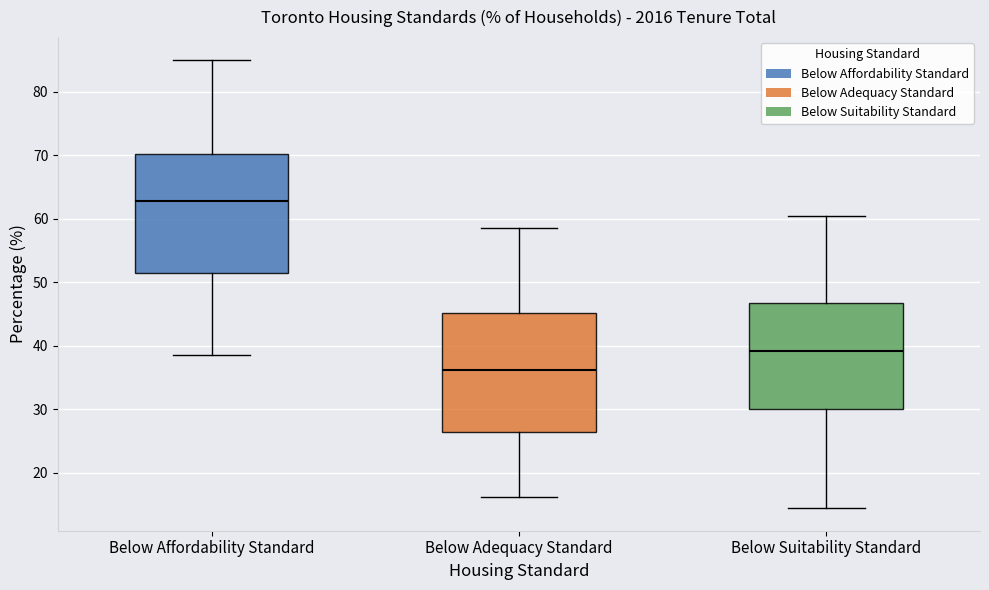

Reading left to right, read every box against the y-axis: the position of its median line, the range the box covers, and the ends of its whiskers. The values are not printed on the chart, so give them approximately, as read against the axis.

Below Affordability Standard: median 63, box 52 to 70, whiskers 39 to 85
Below Adequacy Standard: median 36, box 26 to 45, whiskers 16 to 59
Below Suitability Standard: median 39, box 30 to 47, whiskers 14 to 61